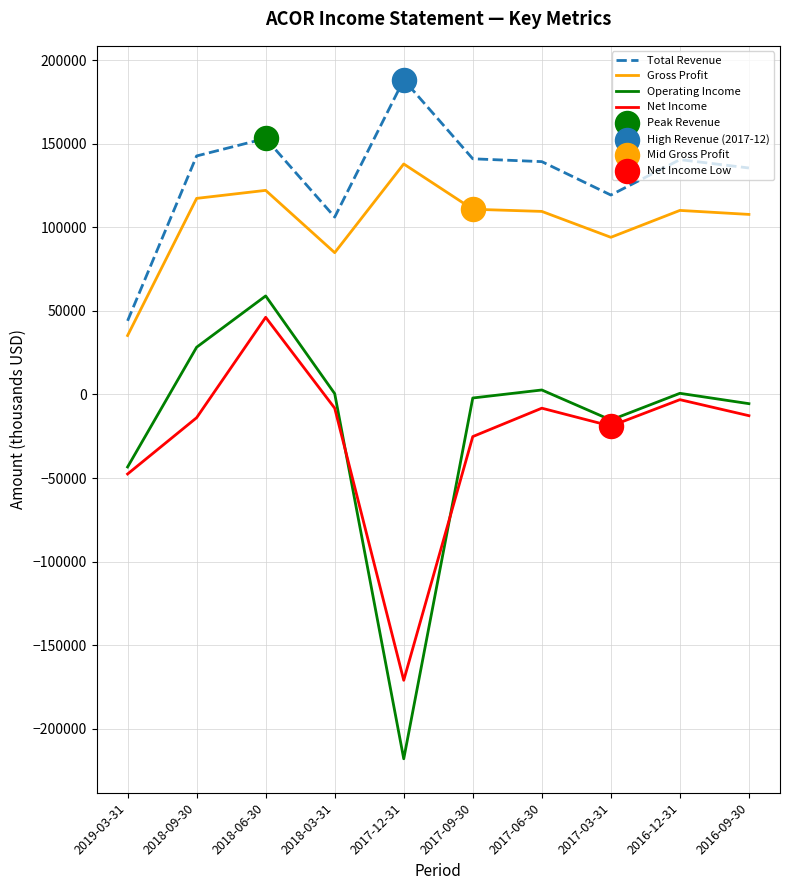

Between 2017-03-31 and 2016-12-31, which series saw the biggest shift?

Total Revenue